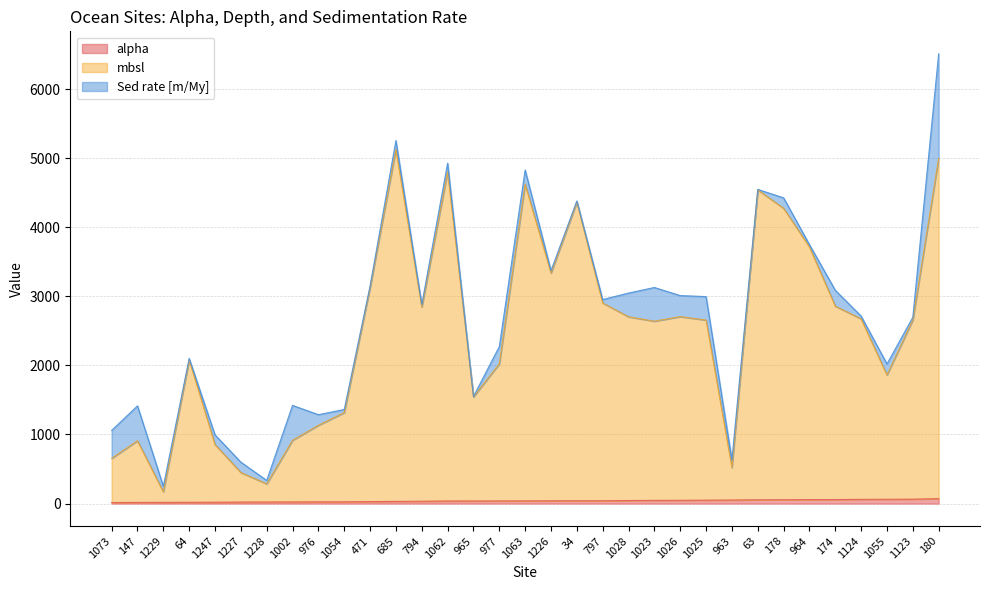

True or false: mbsl and alpha cross at least once.

False